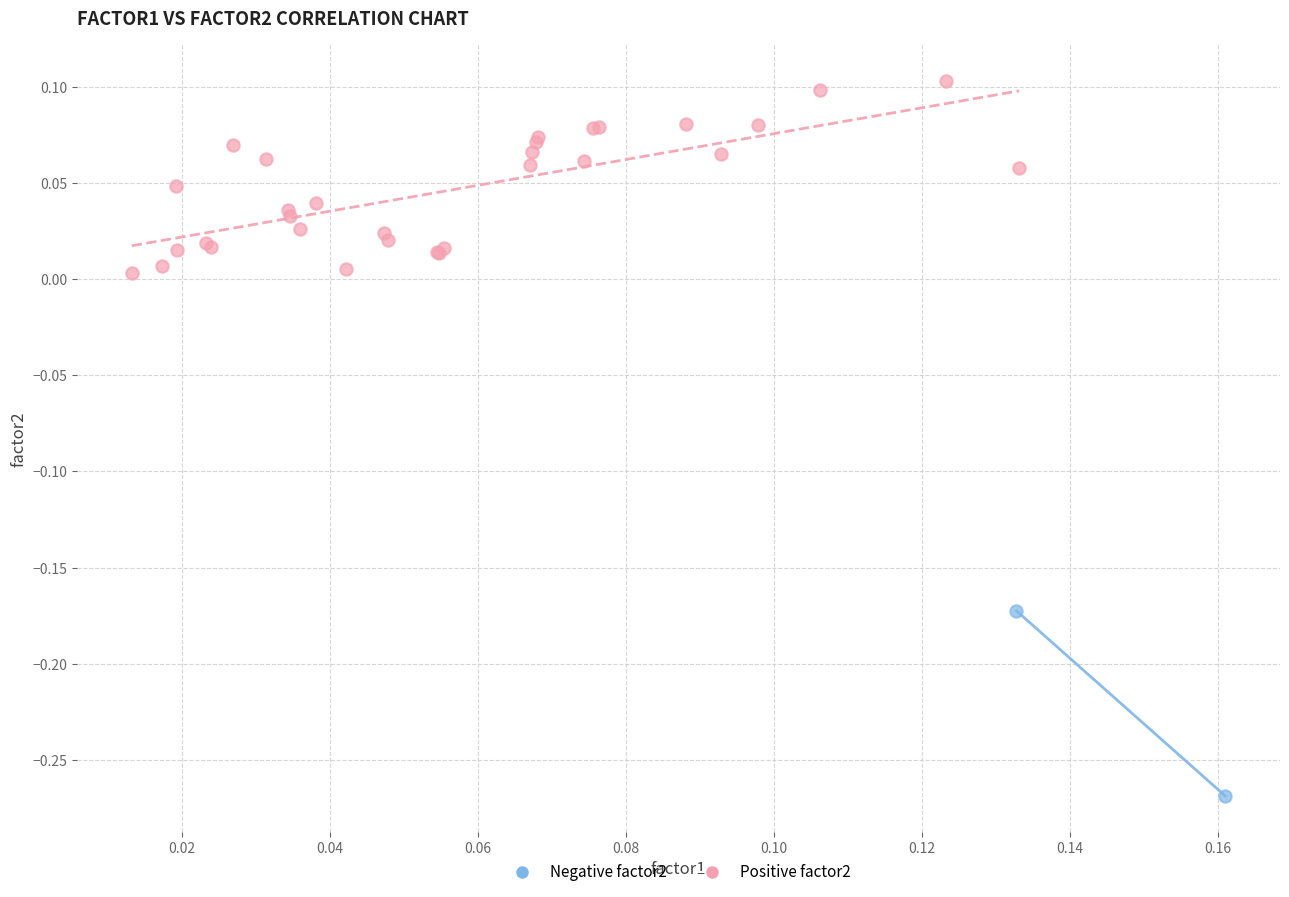

Which series reaches the maximum Y coordinate?

Positive factor2